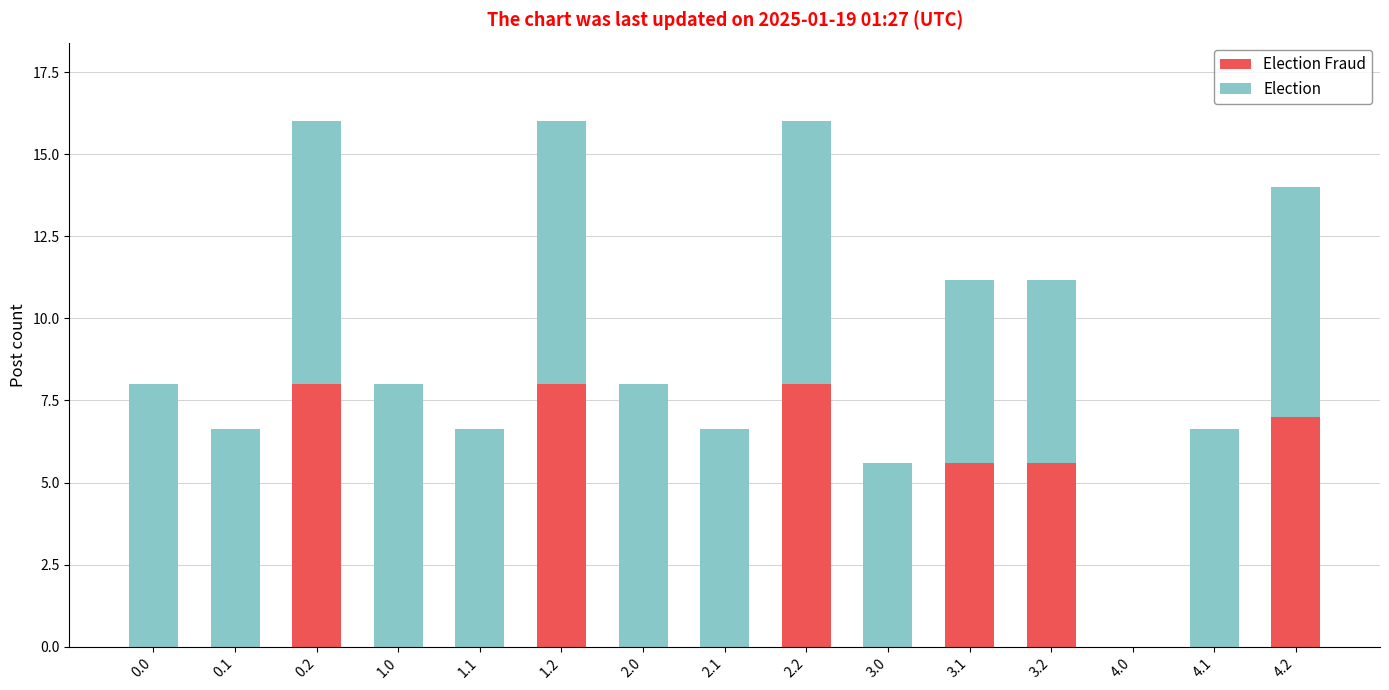

How many data points does each series have?

15